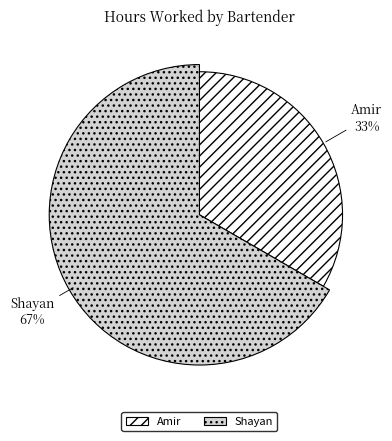

Between Amir and Shayan, which is larger?

Shayan